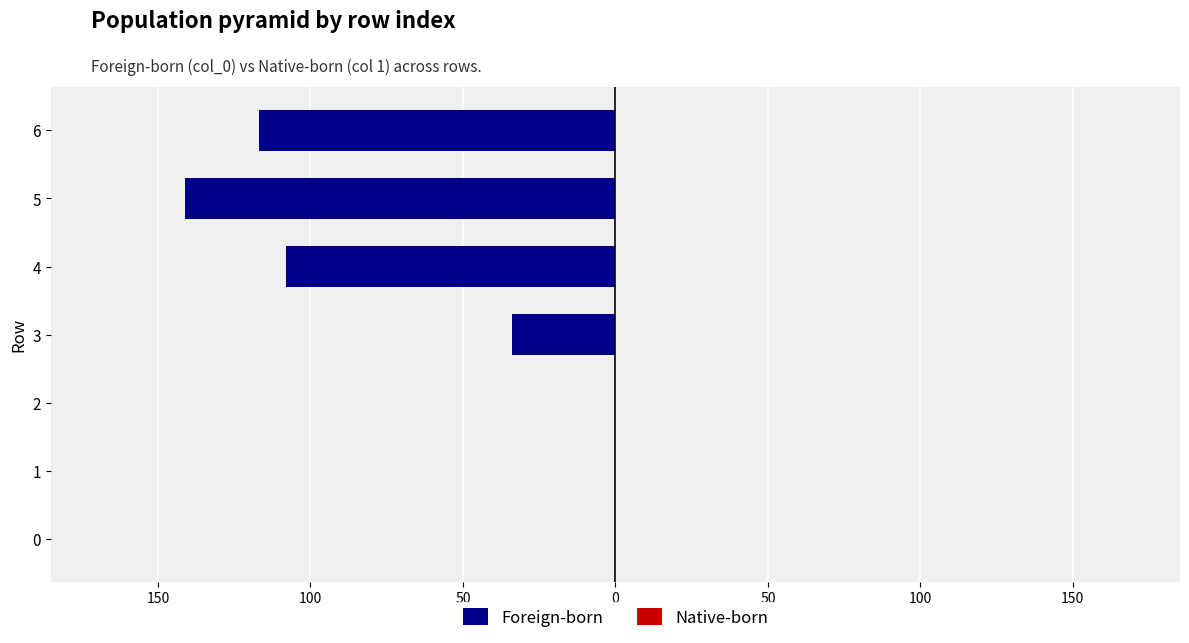

Are the bars horizontal?

Yes